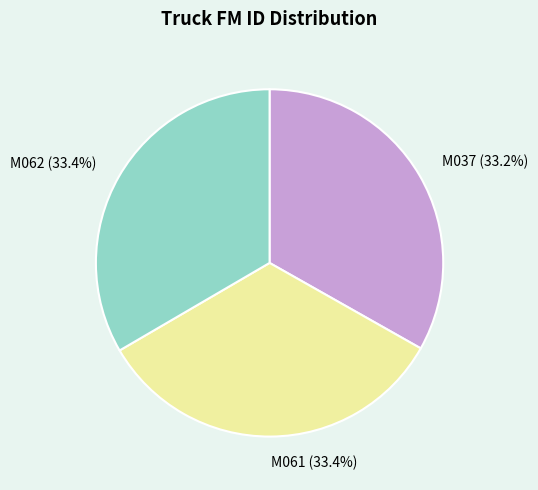

Is the sum of M061 (33.4%) and M062 (33.4%) greater than half?

Yes